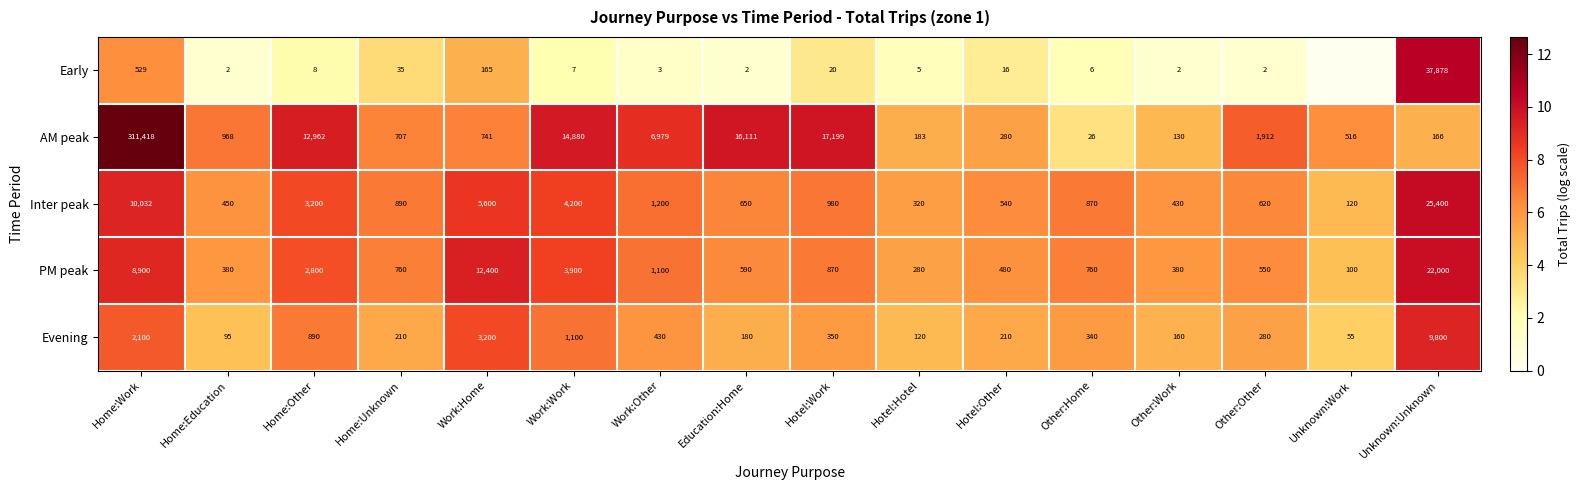

The value of Inter peak at Other:Other is 620. True or false?

True